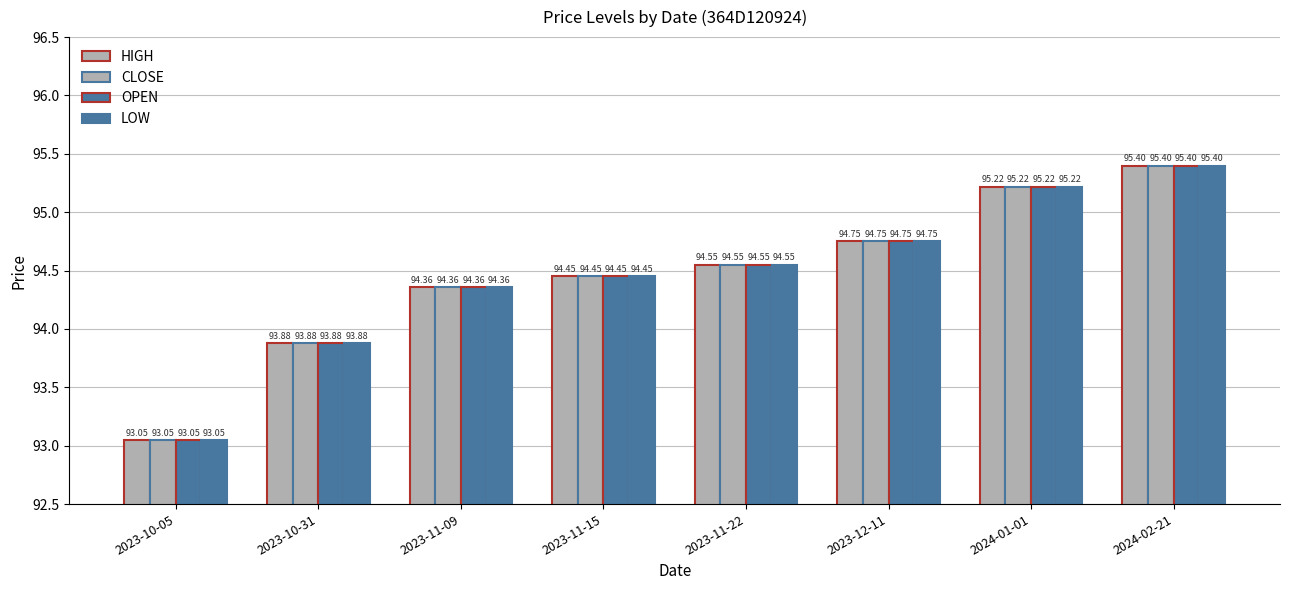

Which series changed the most between 2023-11-09 and 2023-12-11?

HIGH